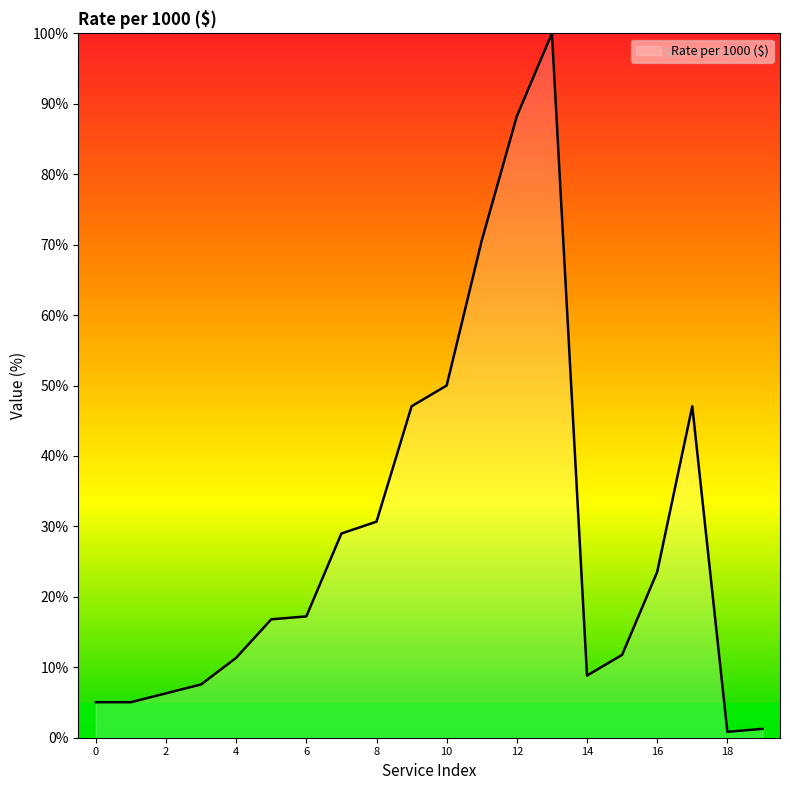

What is the difference between the maximum and minimum values?

99.2